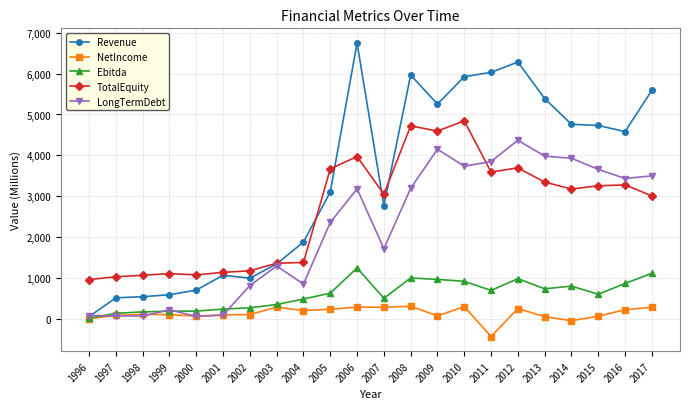

True or false: Ebitda has more than 0 interior local peaks.

True